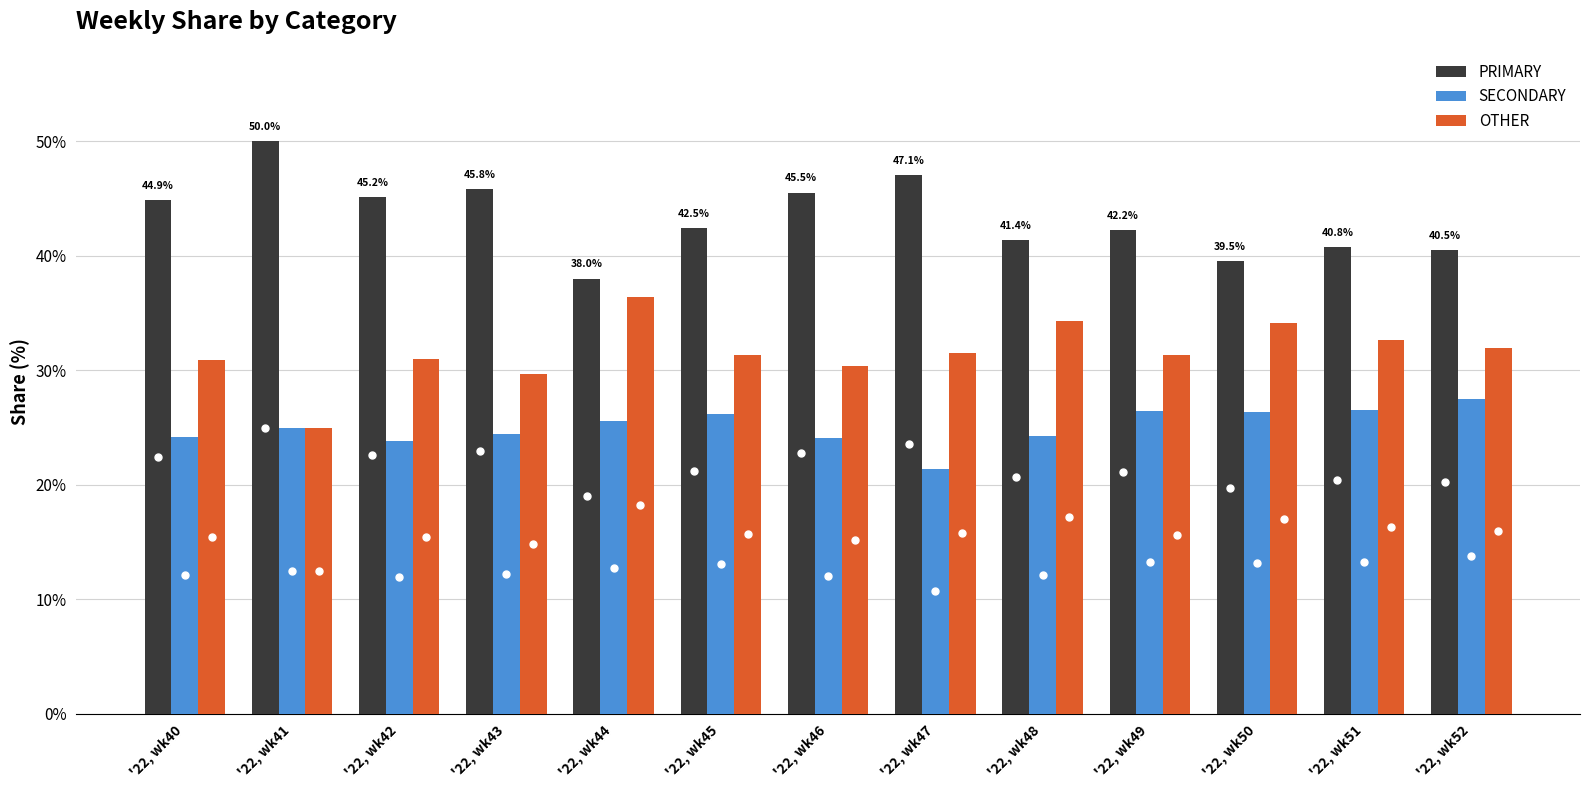

What is the difference between the PRIMARY values at '22, wk44 and '22, wk48?

3.4